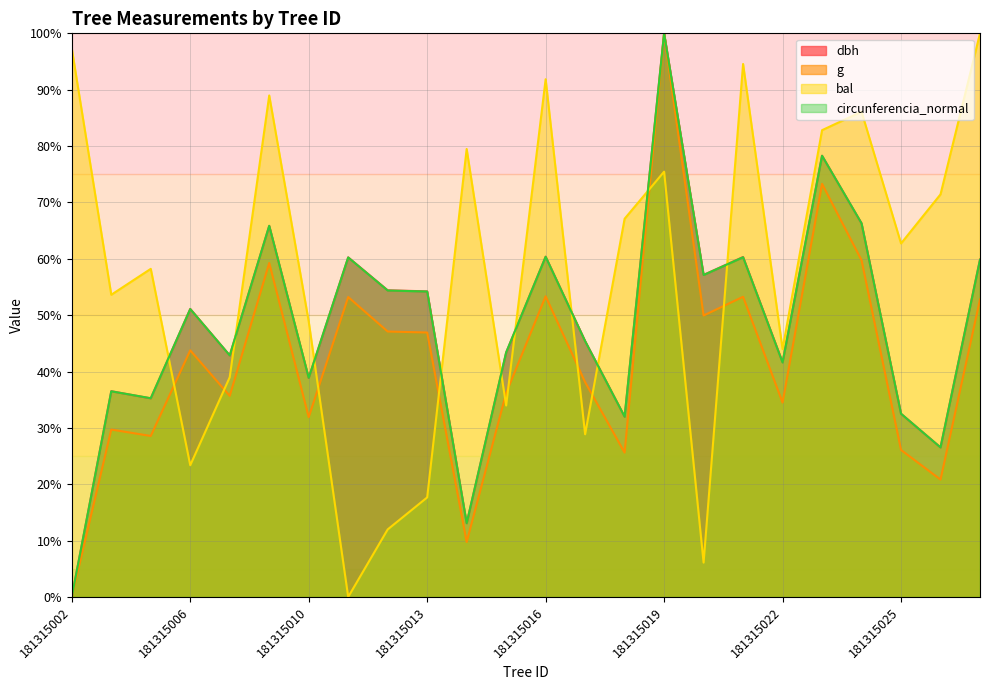

How many lines are shown in the chart?

4